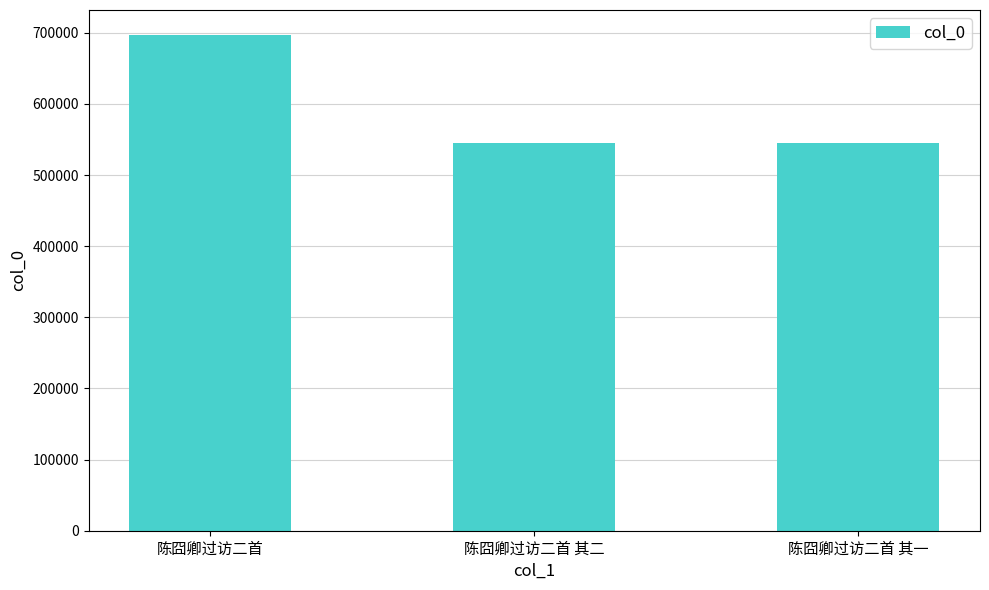

What is the smallest value displayed?

545713